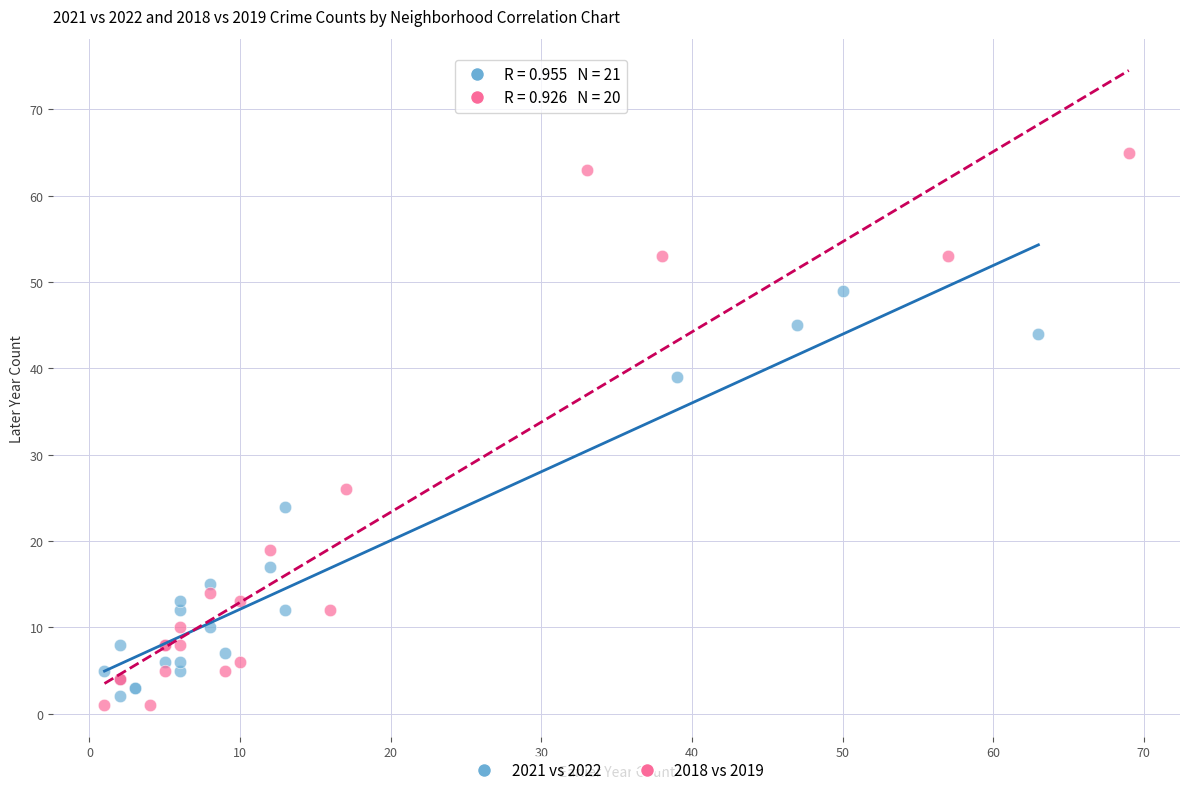

Which series reaches the maximum Y coordinate?

2018 vs 2019